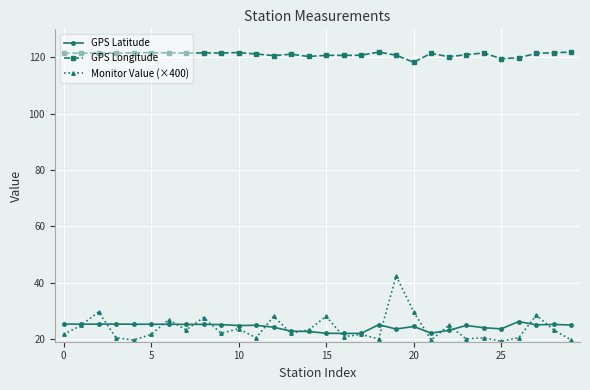

At how many categories does at least one series exceed 109?

30